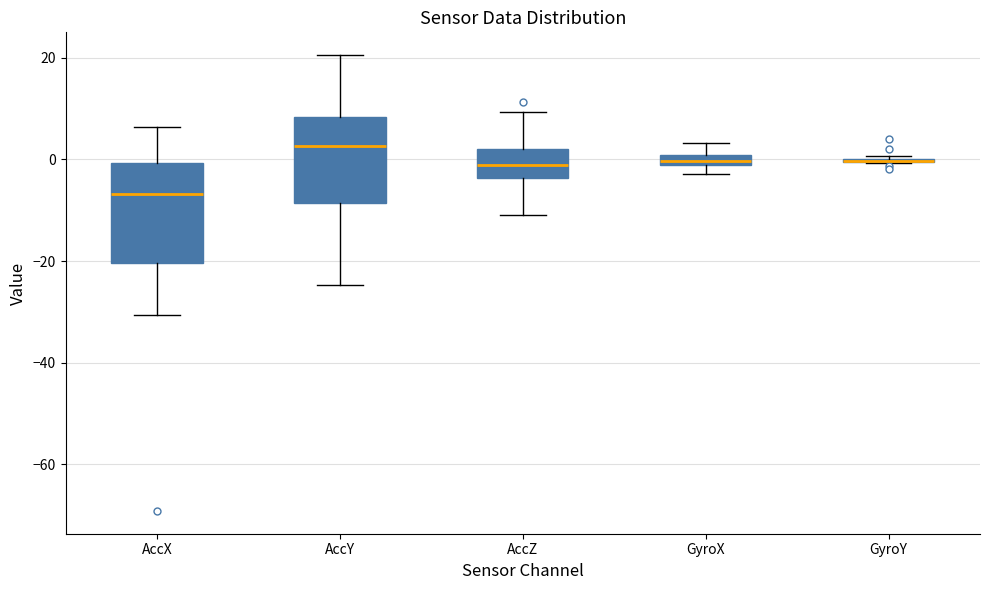

Where does the upper whisker of the box for GyroX end on the y-axis? The values are not printed on the chart, so give them approximately, as read against the axis.

4